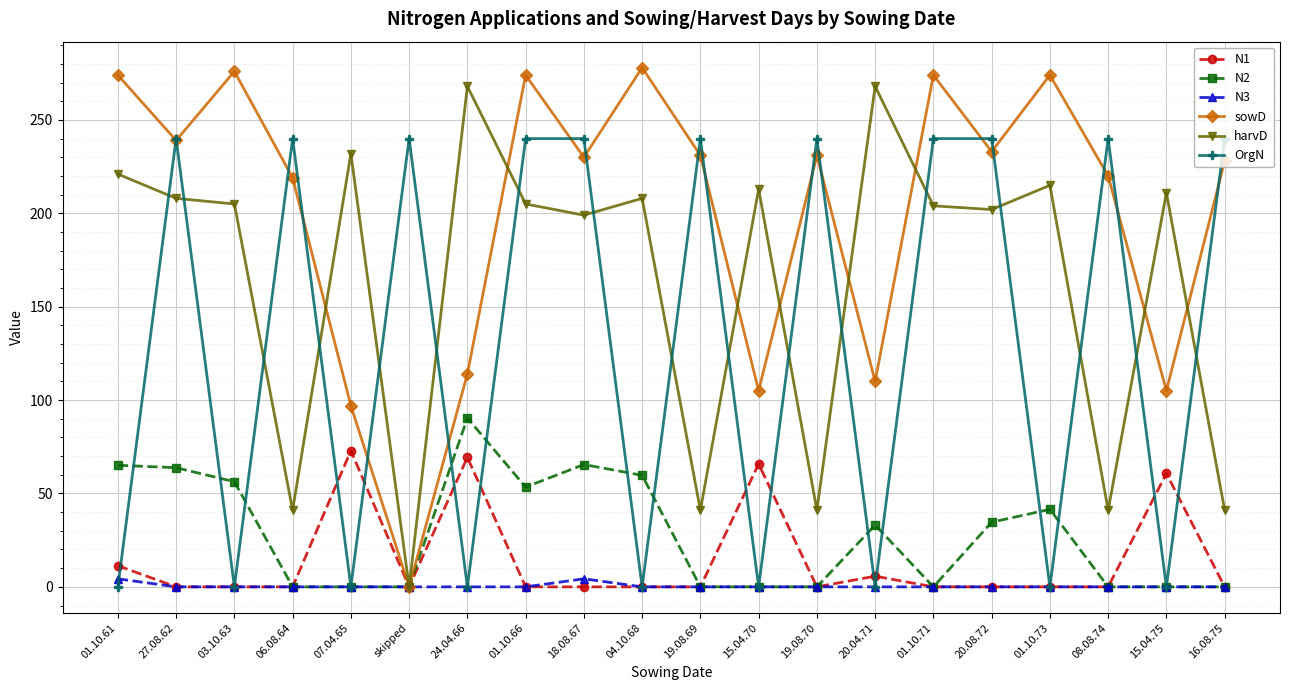

What position from the left is 20.04.71?

14